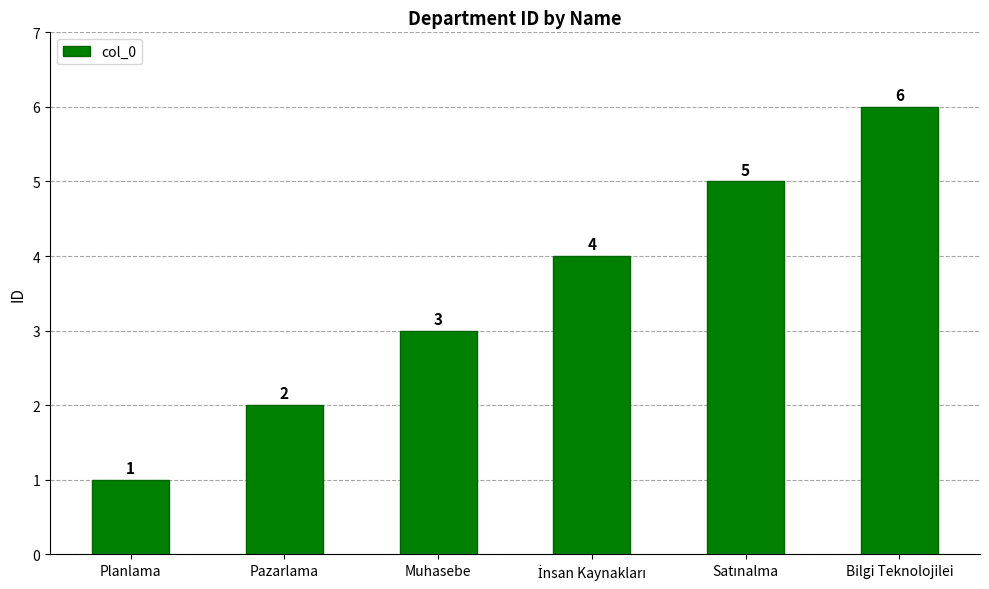

What is the label of the 1st bar from the right?

Bilgi Teknolojilei